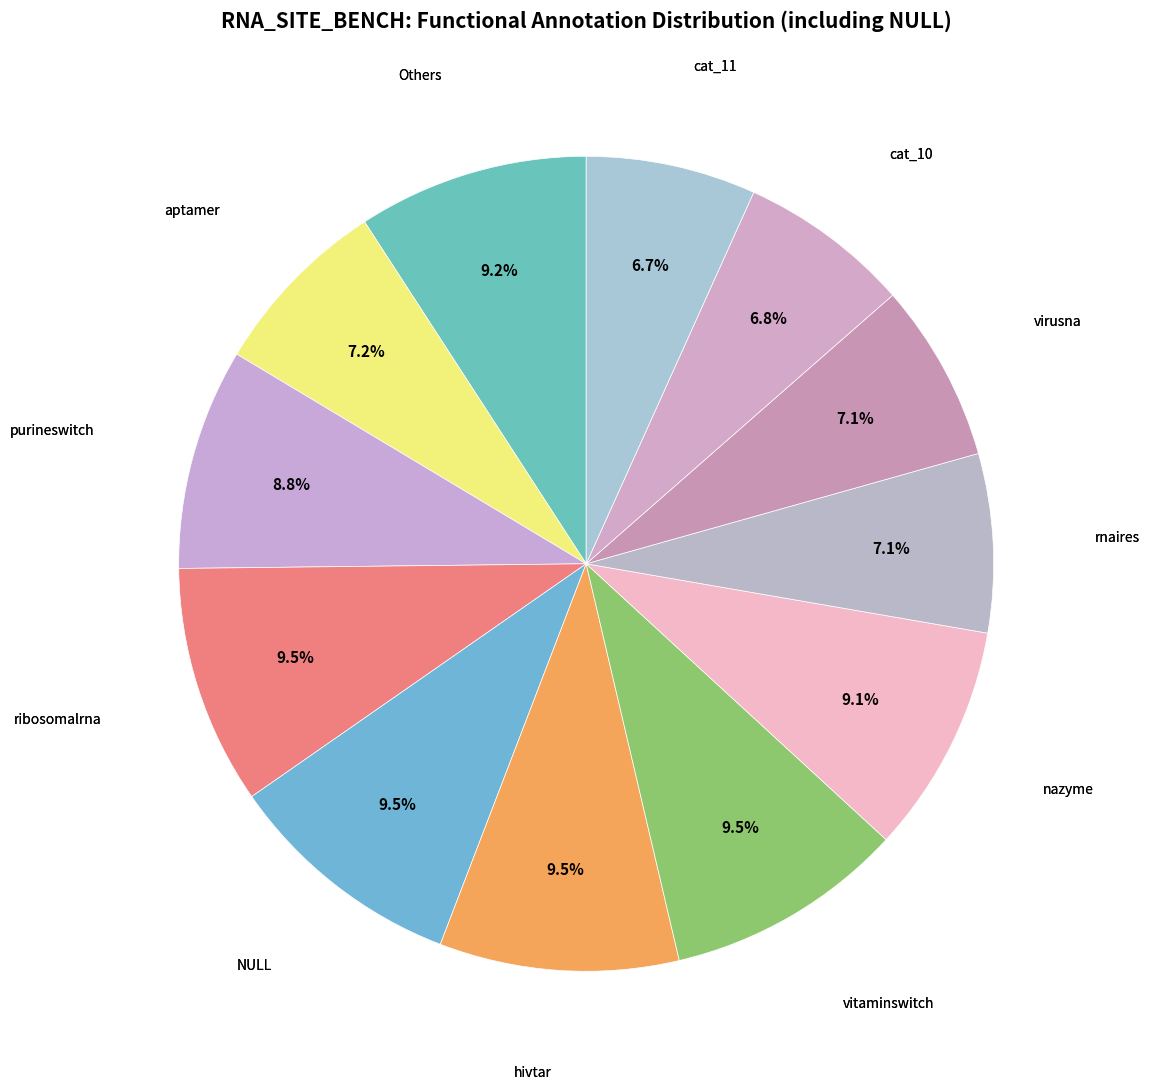

To the nearest percent, what is the difference between the largest and smallest slice percentages?

3%